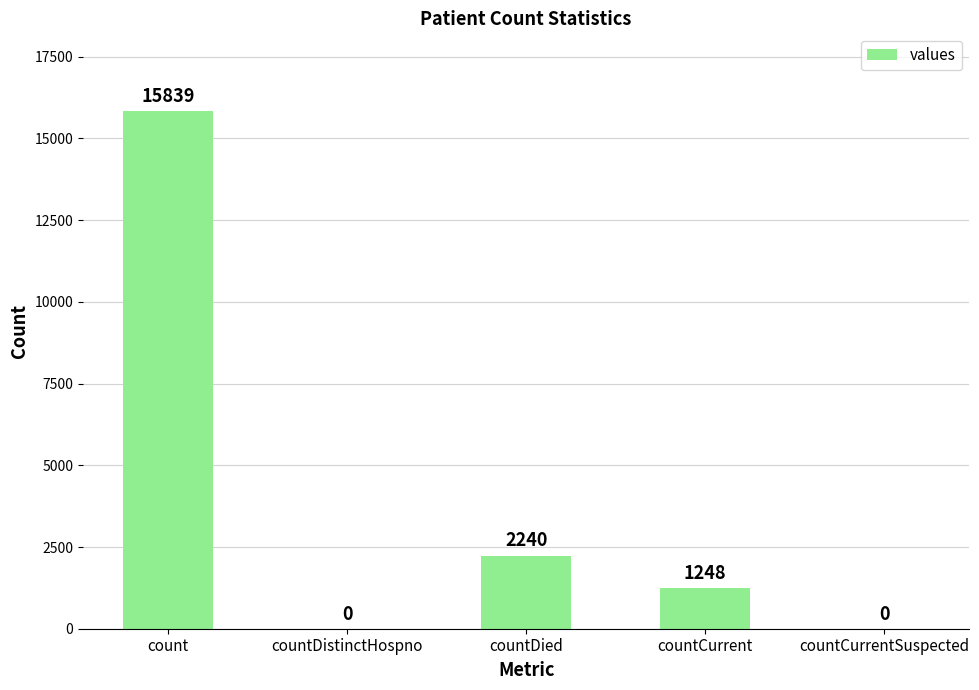

How many categories are shown in the chart?

5